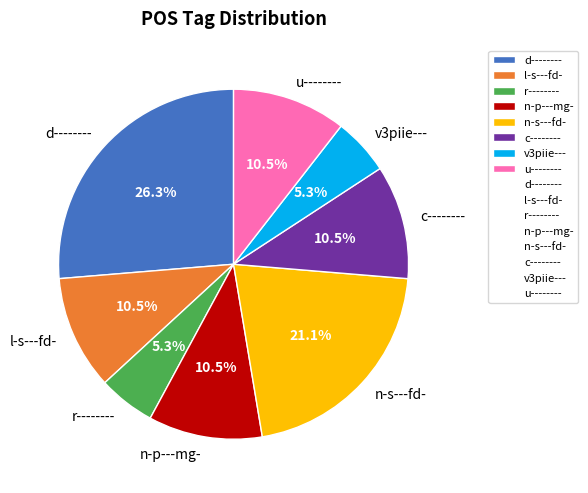

True or false: v3piie--- accounts for 5% of the total.

True